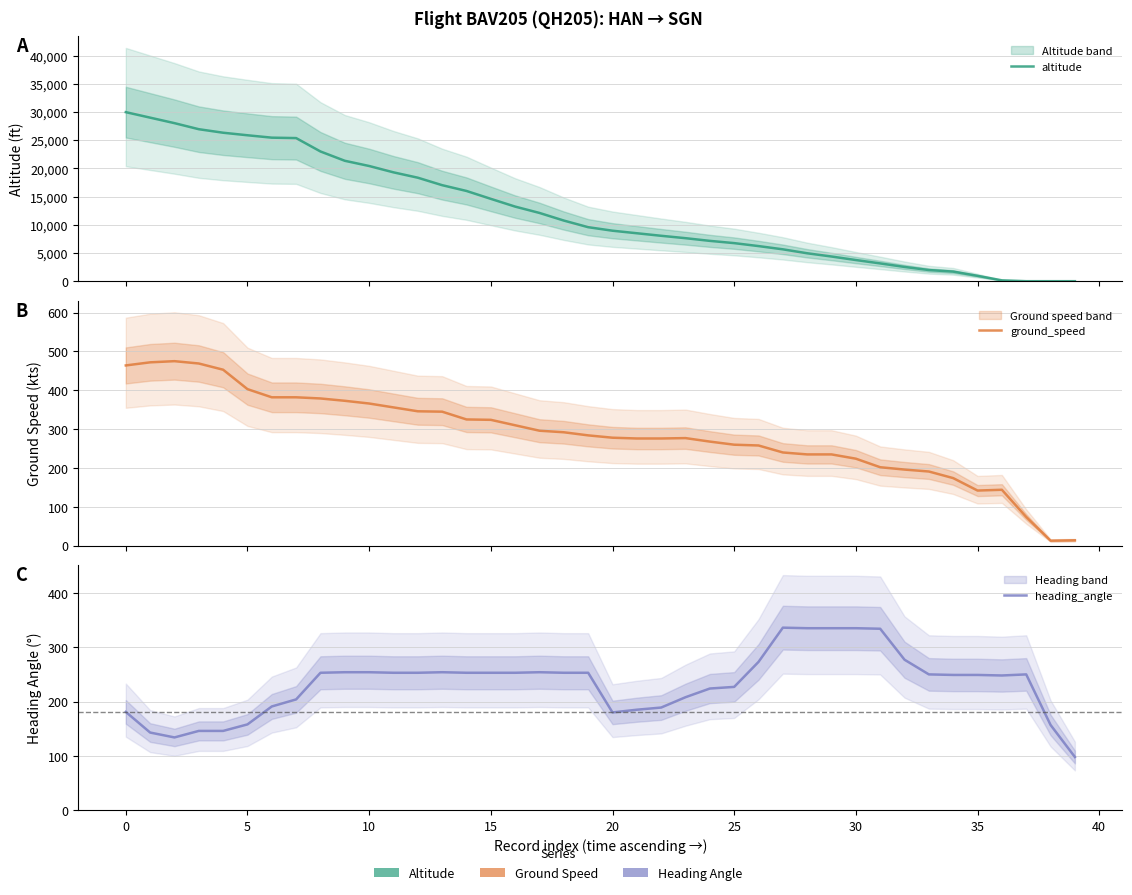

Where is ground_speed nearest to the value 244?

27